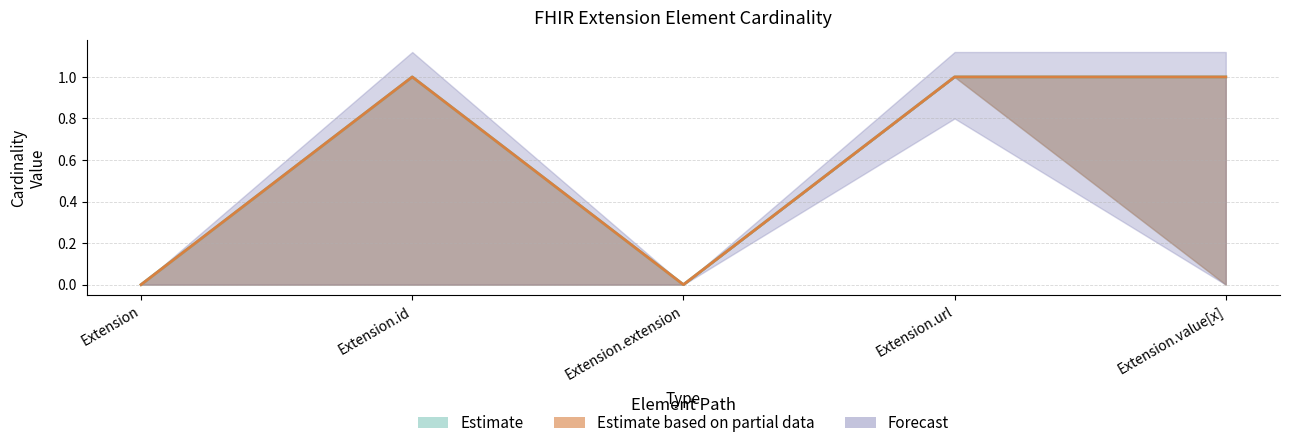

Reading right to left, transcribe all the data shown in this chart.

Max: 1	1	0	1	0
Base Max: 1	1	0	1	0